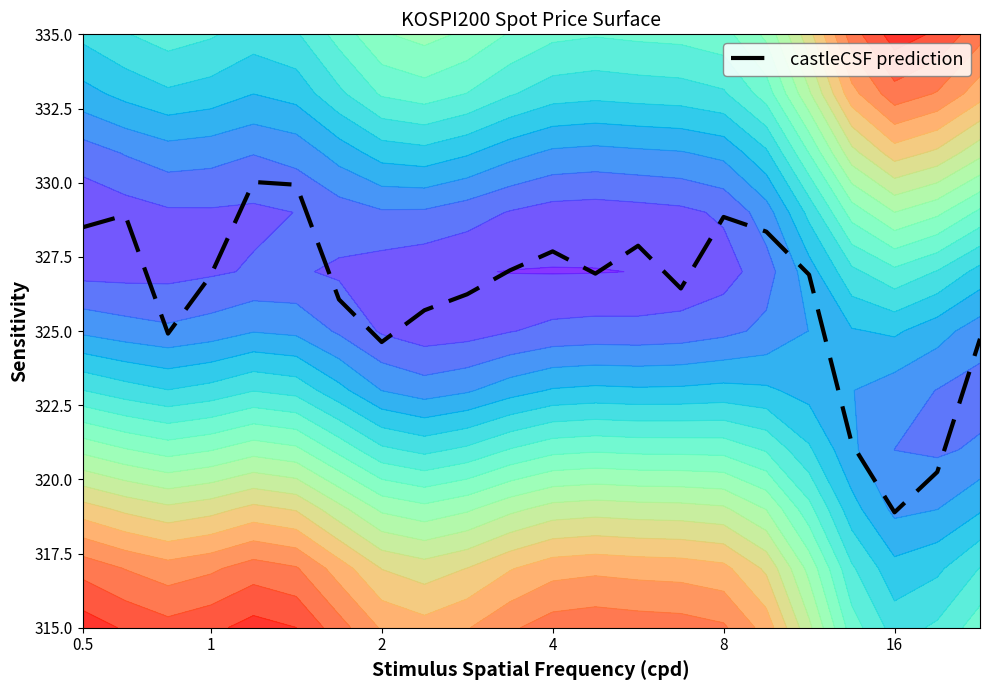

What is the lowest value of the castleCSF prediction series?

318.9